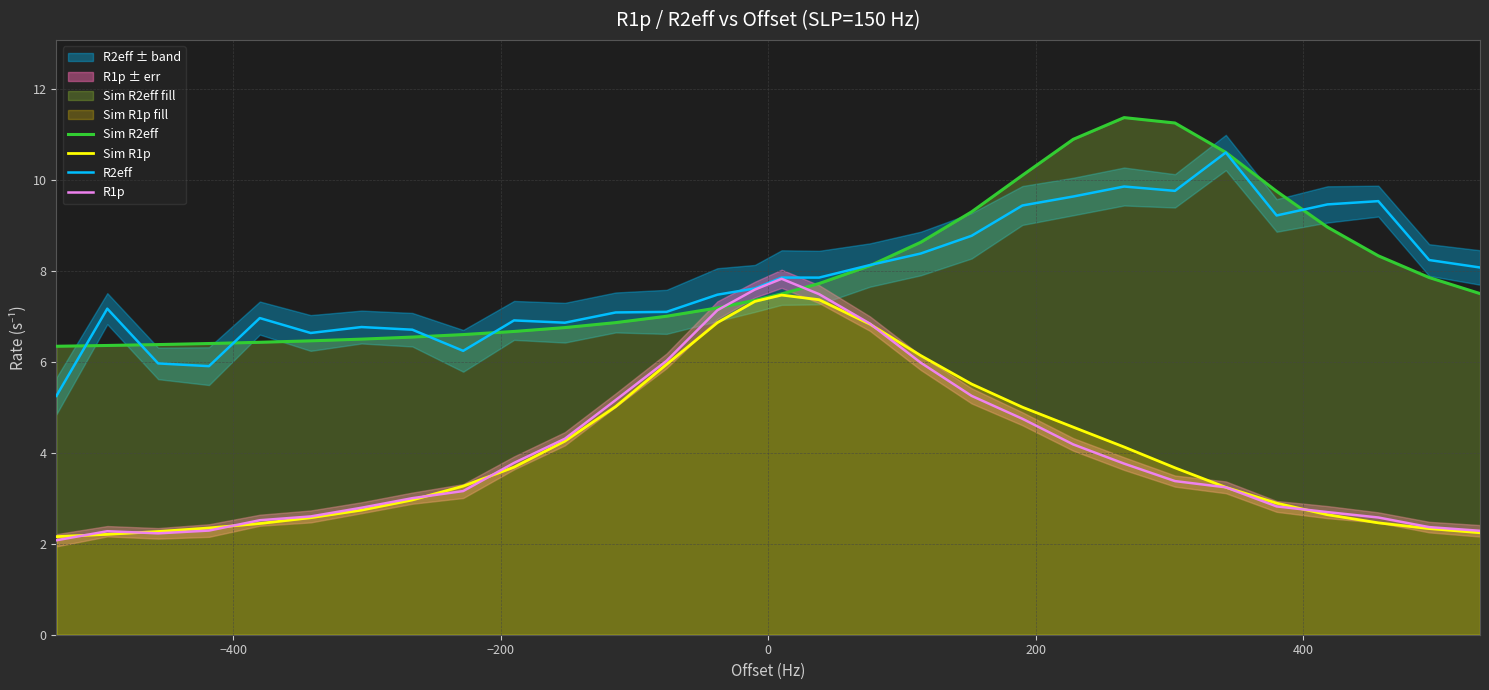

What is the maximum value for R1p?

7.8